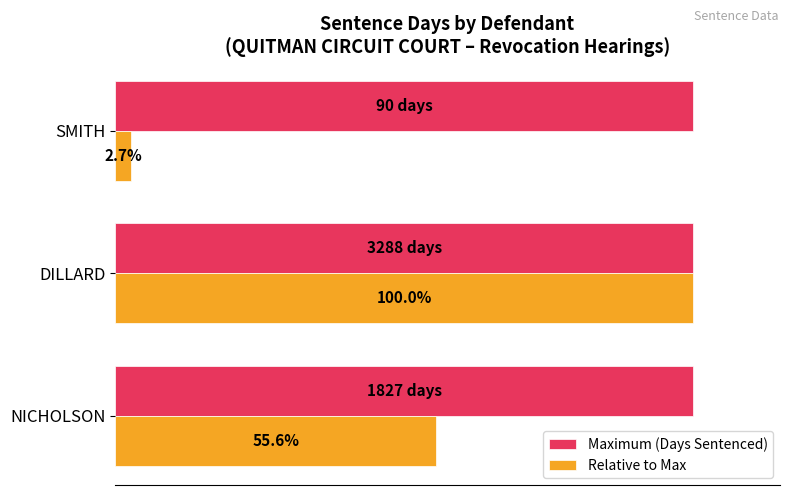

At which category is the sum across all series the highest?

DILLARD